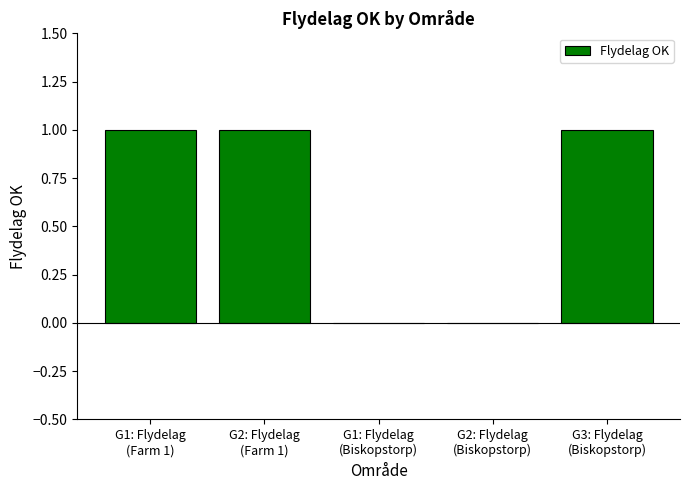

What is the sum of all values?

3